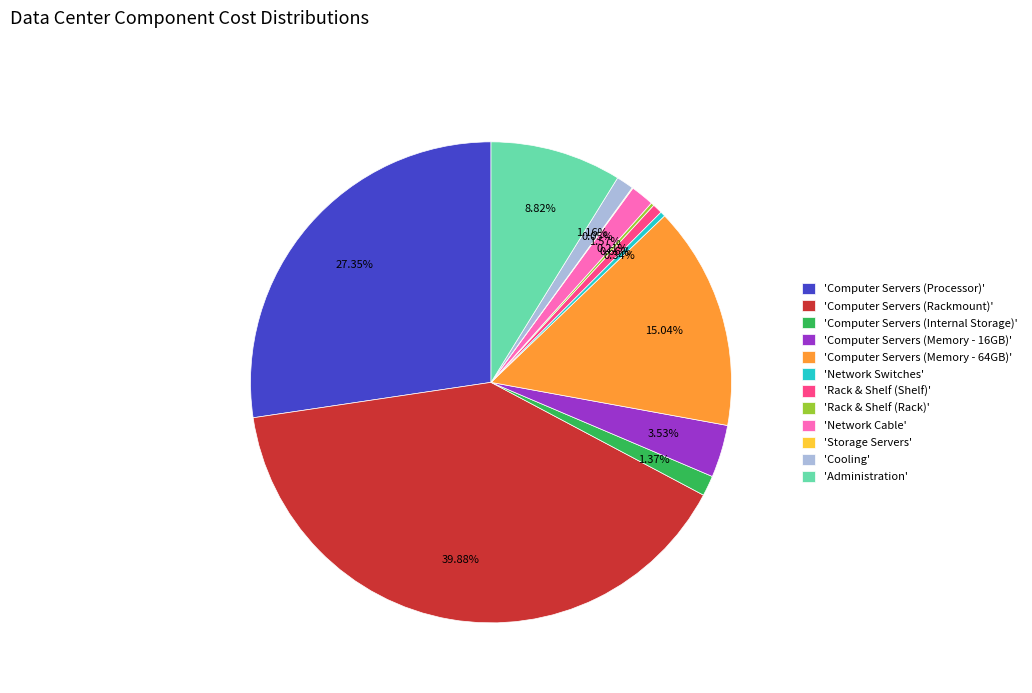

Which slice is the largest?

'Computer Servers (Rackmount)'